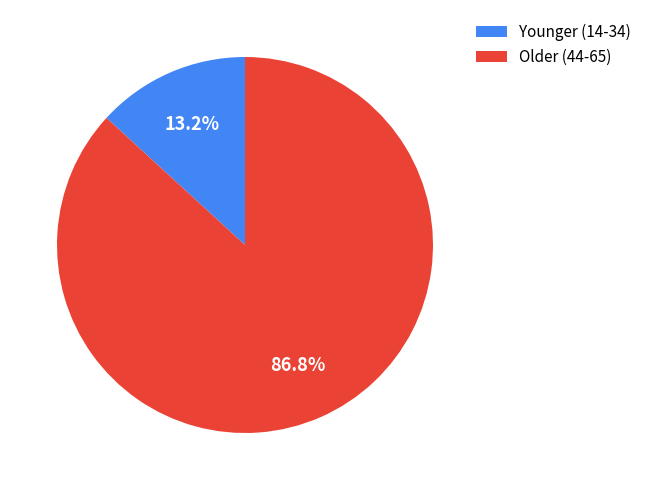

Which category has the smallest portion of the pie?

Younger (14-34)